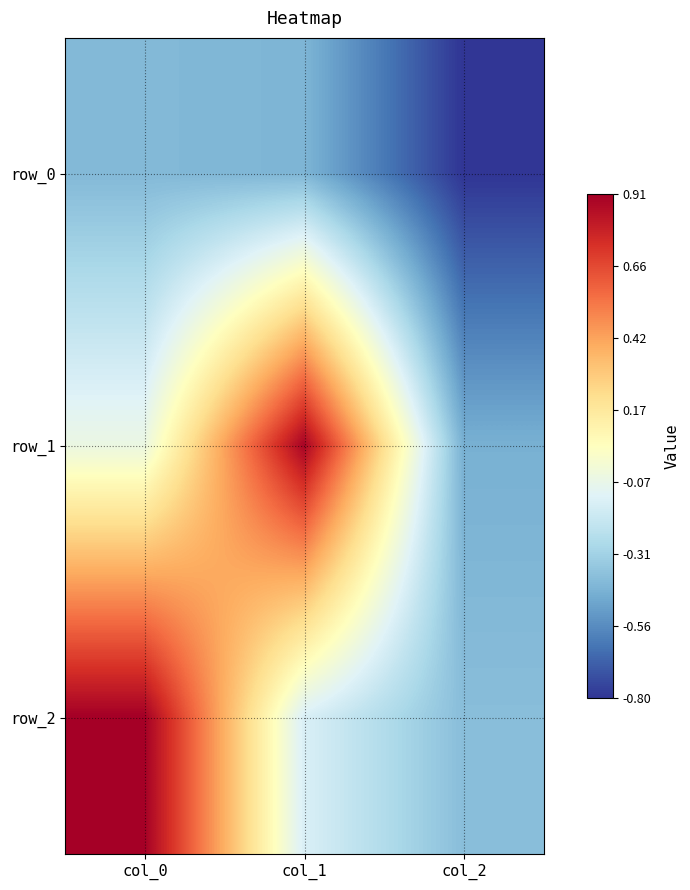

At how many categories does at least one series exceed 0?

2